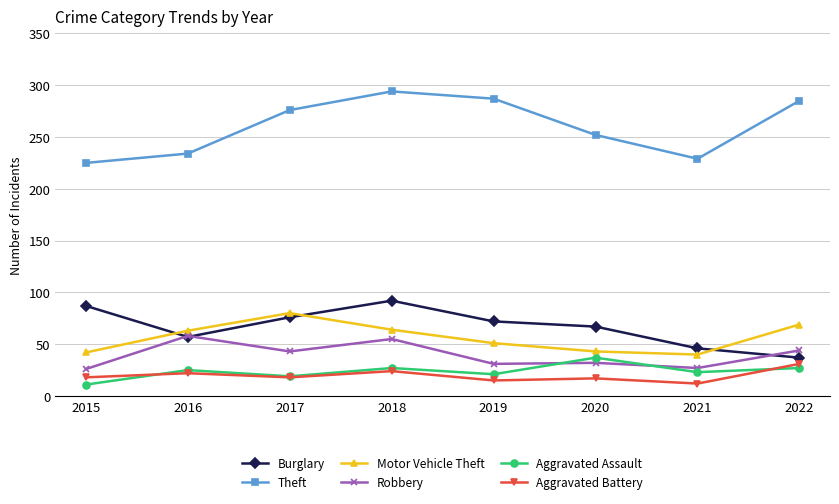

At which category does Theft reach its first local valley?

2021